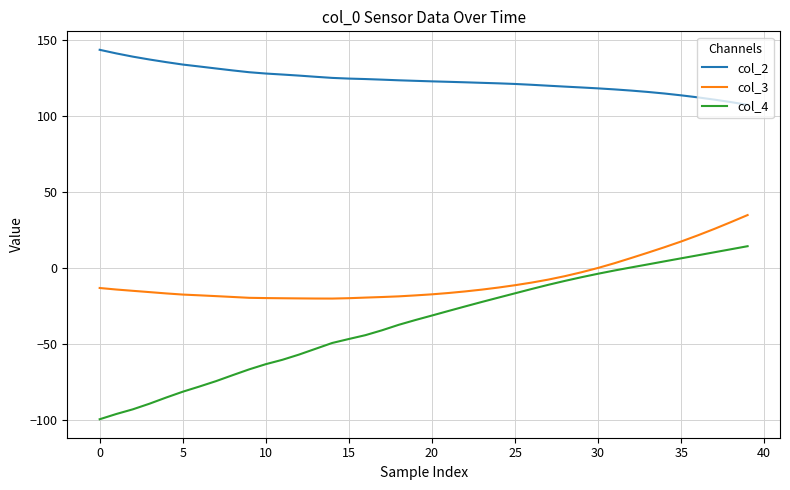

True or false: col_3 and col_4 cross at least once.

False